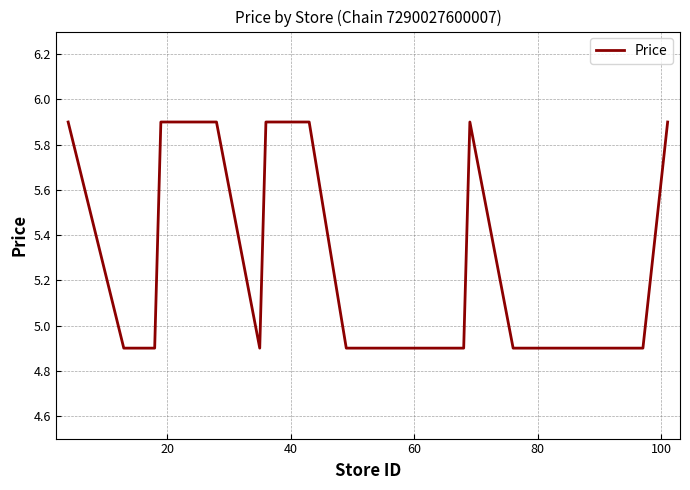

What is the greatest value displayed?

5.9